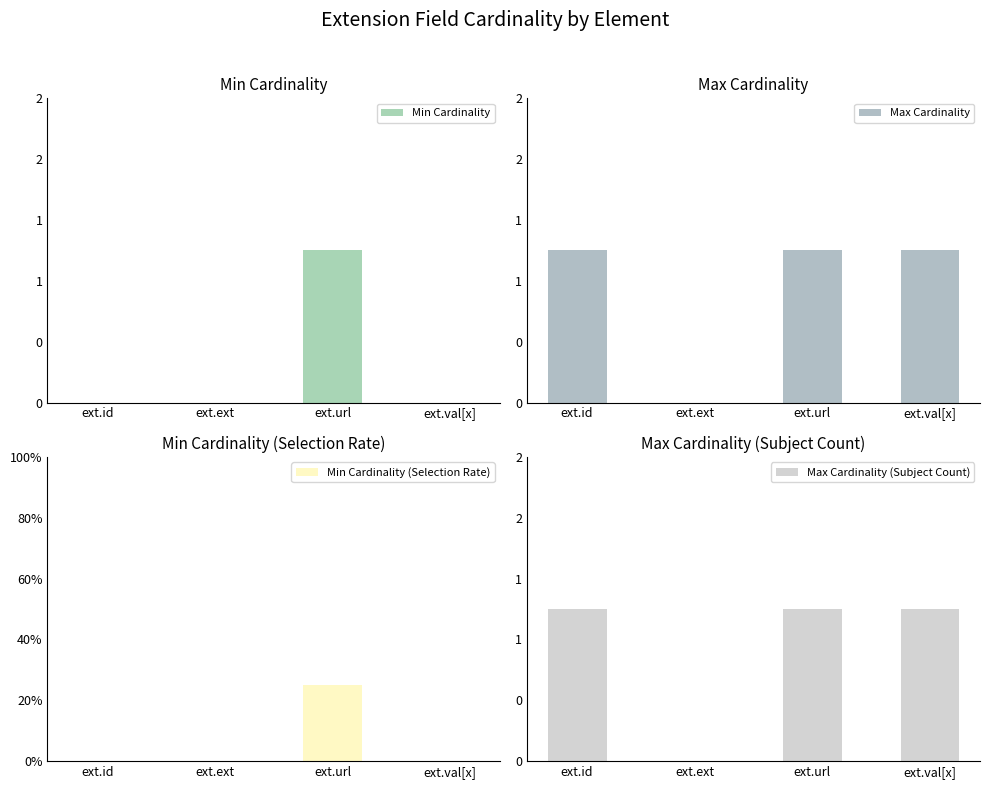

What are all the series names shown in the legend?

Min Cardinality, Max Cardinality, Min Cardinality (Selection Rate), Max Cardinality (Subject Count)